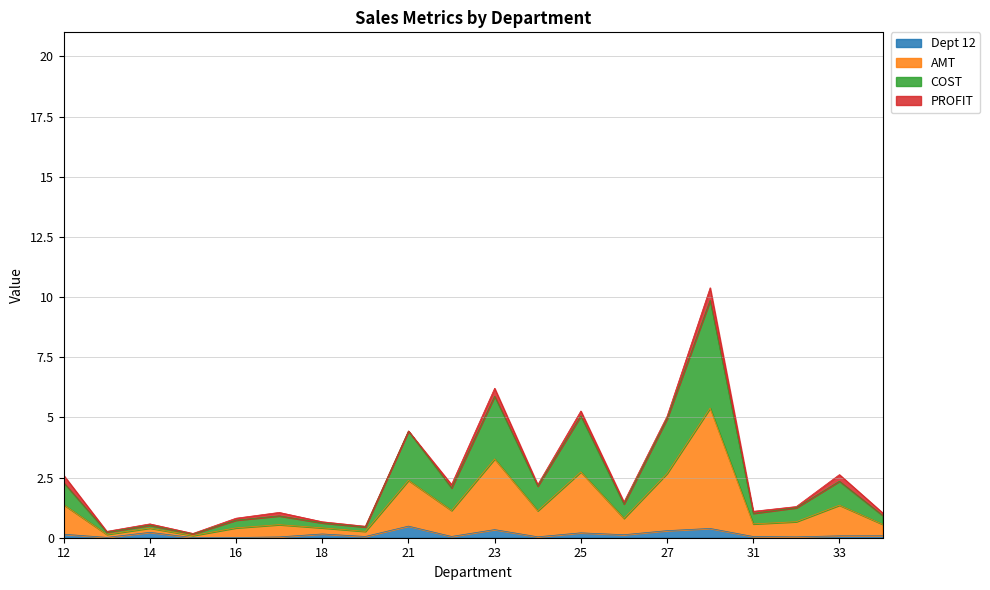

The Dept 12 series shows 0.3 at 27. True or false?

True